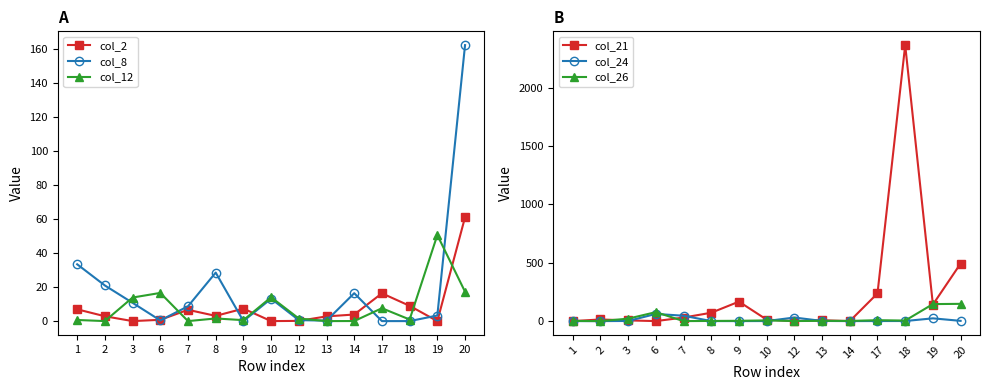

What are all the series names shown in the legend?

col_2, col_8, col_12, col_21, col_24, col_26